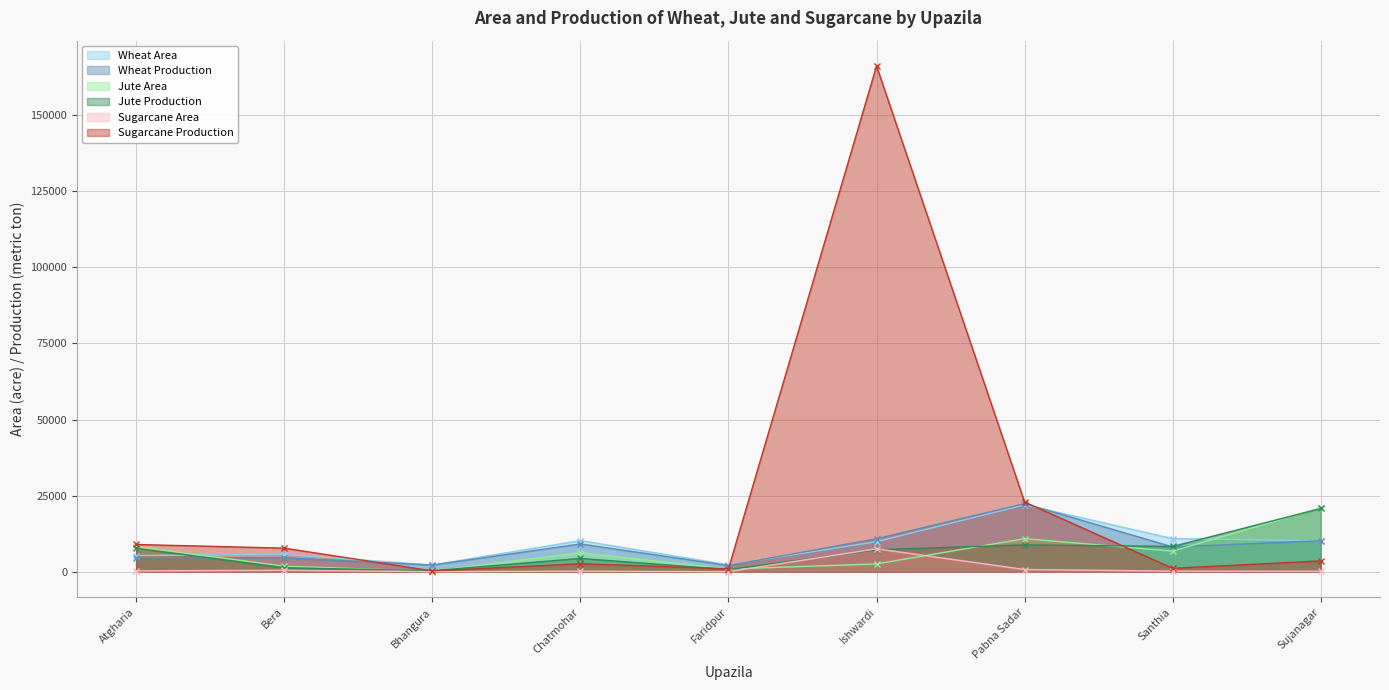

How many values in the Jute Area series exceed 6275?

4